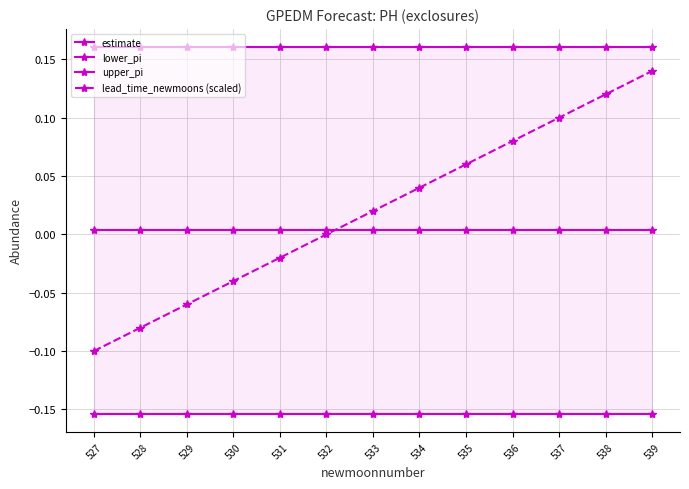

The estimate series shows 0.0 at 527. True or false?

False